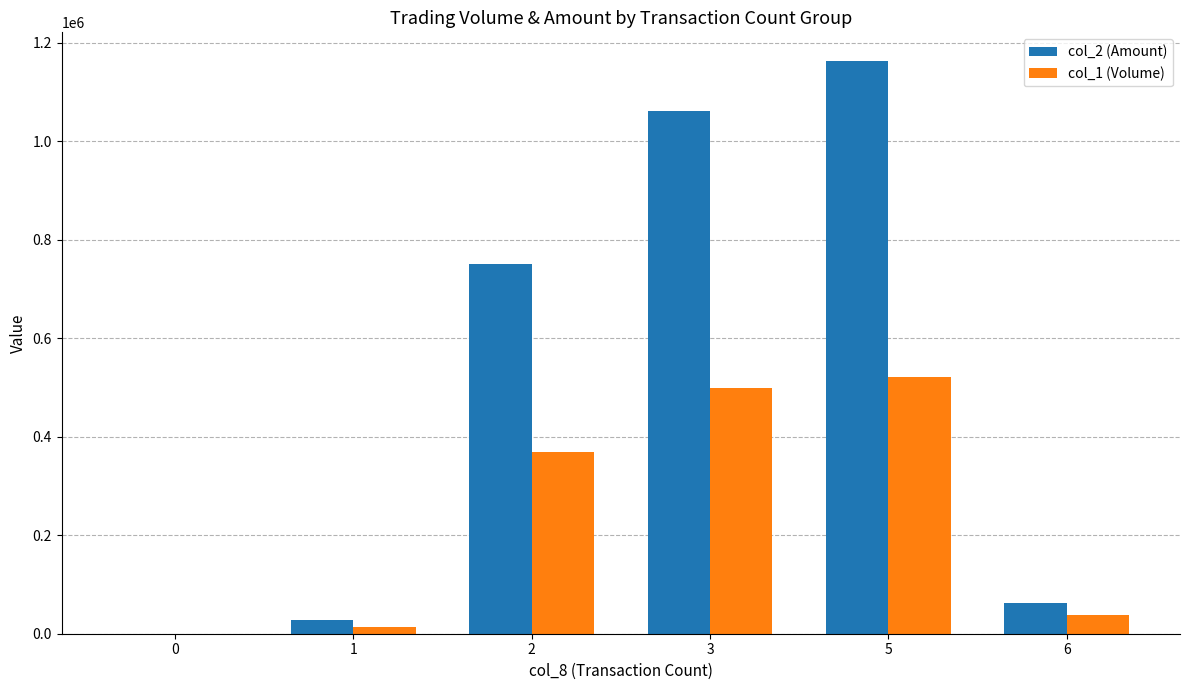

What is the greatest value displayed?

1162690